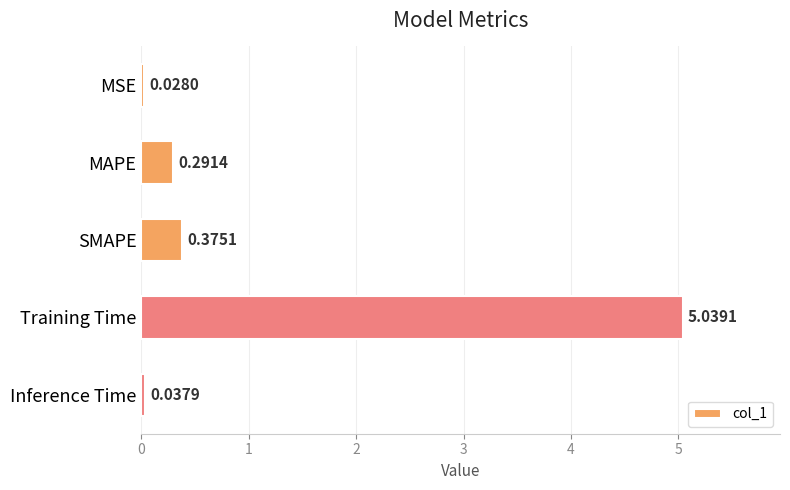

List the labels in order of value, largest first.

Training Time, SMAPE, MAPE, Inference Time, MSE